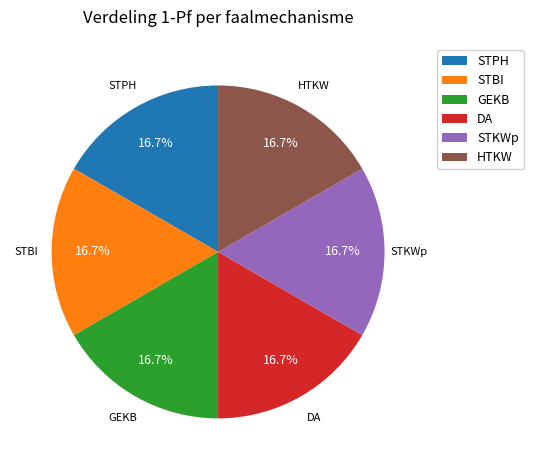

Approximately how many times larger is the value at STPH compared to STBI?

1.0